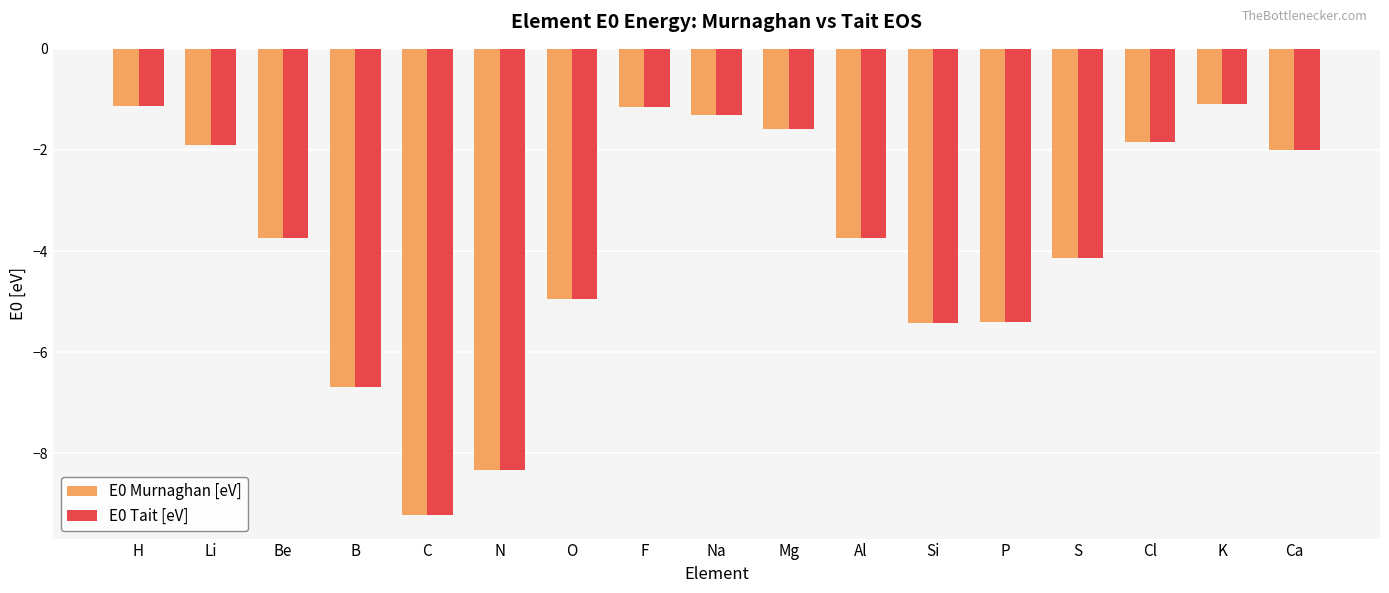

At how many categories does at least one series exceed -8?

15